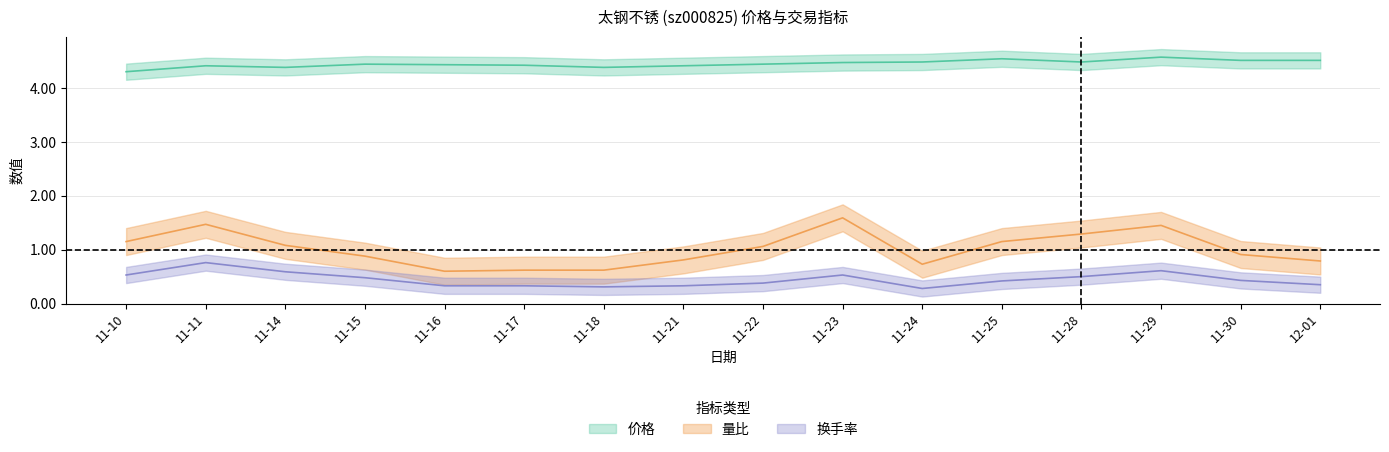

Reading left to right, what are all the values shown in this chart?

价格: 4.3	4.4	4.4	4.4	4.4	4.4	4.4	4.4	4.4	4.5	4.5	4.5	4.5	4.6	4.5	4.5
量比: 1.1	1.5	1.1	0.9	0.6	0.6	0.6	0.8	1.1	1.6	0.7	1.1	1.3	1.4	0.9	0.8
换手率: 0.5	0.8	0.6	0.5	0.3	0.3	0.3	0.3	0.4	0.5	0.3	0.4	0.5	0.6	0.4	0.3